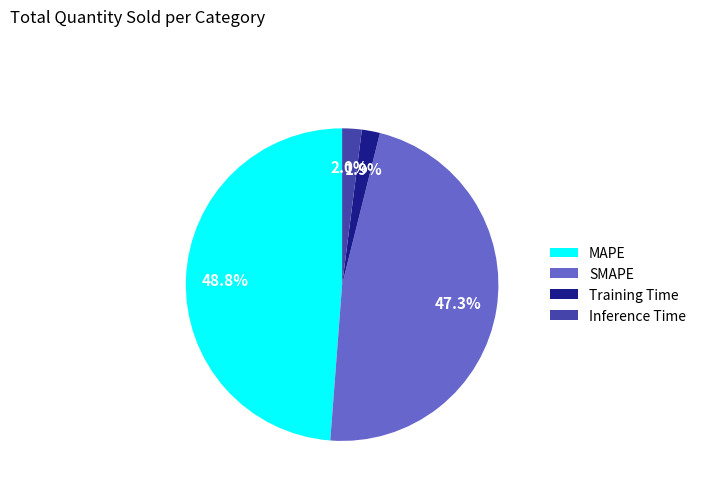

What is the total percentage of MAPE and SMAPE?

96.1%